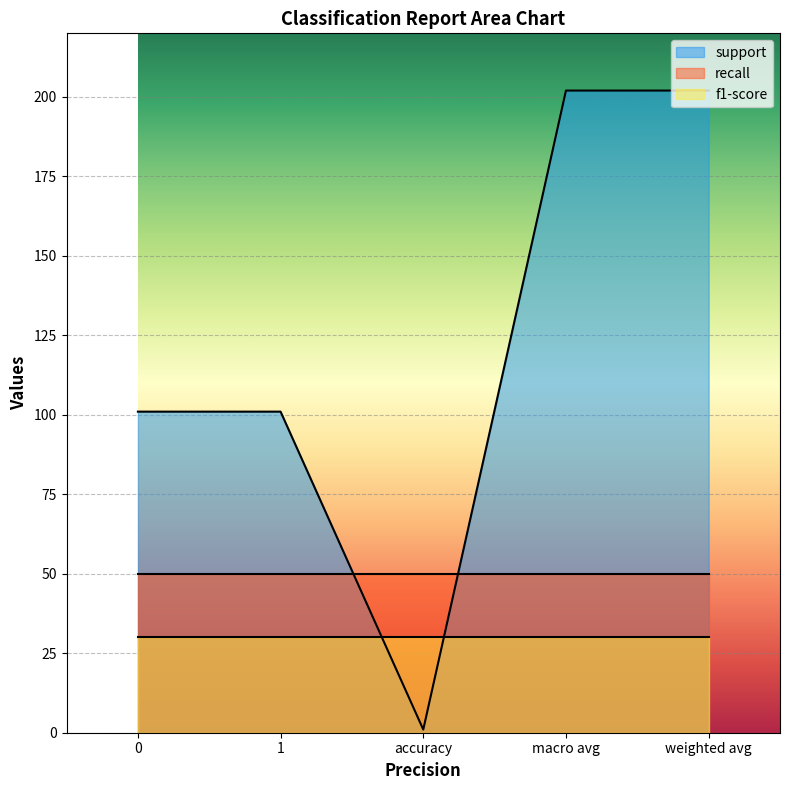

What are all the series names shown in the legend?

support, recall, f1-score